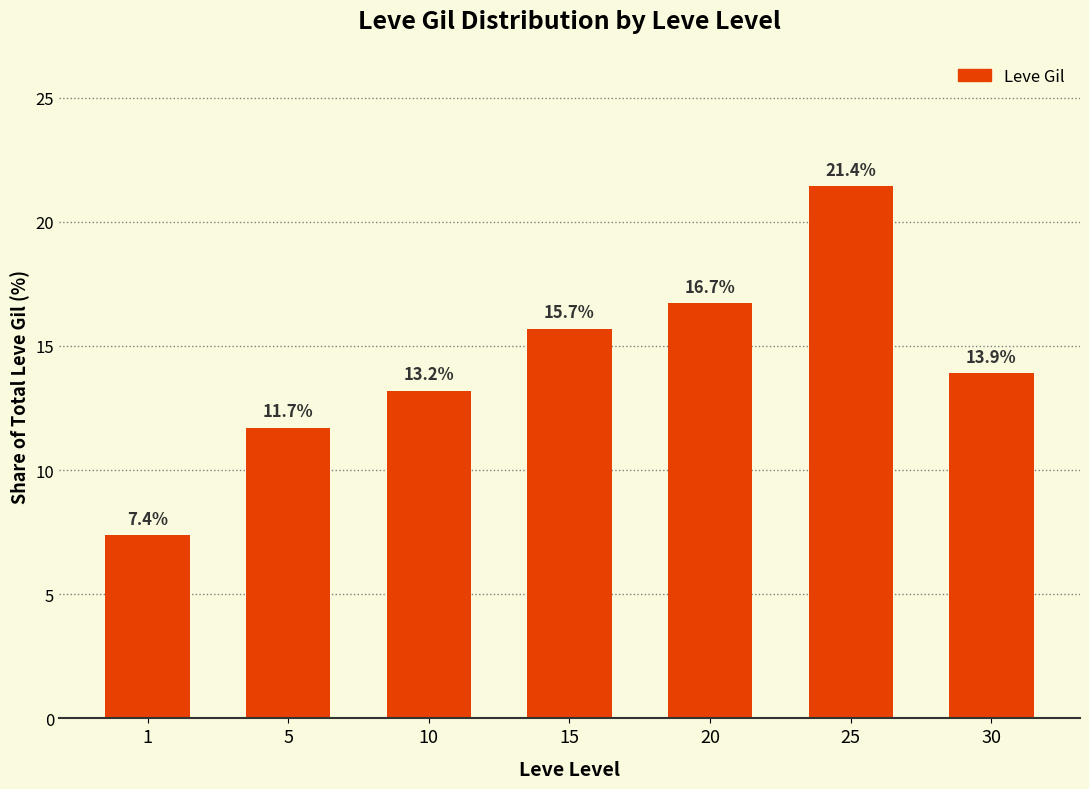

Approximately how many times larger is the value at 5 compared to 1?

1.6